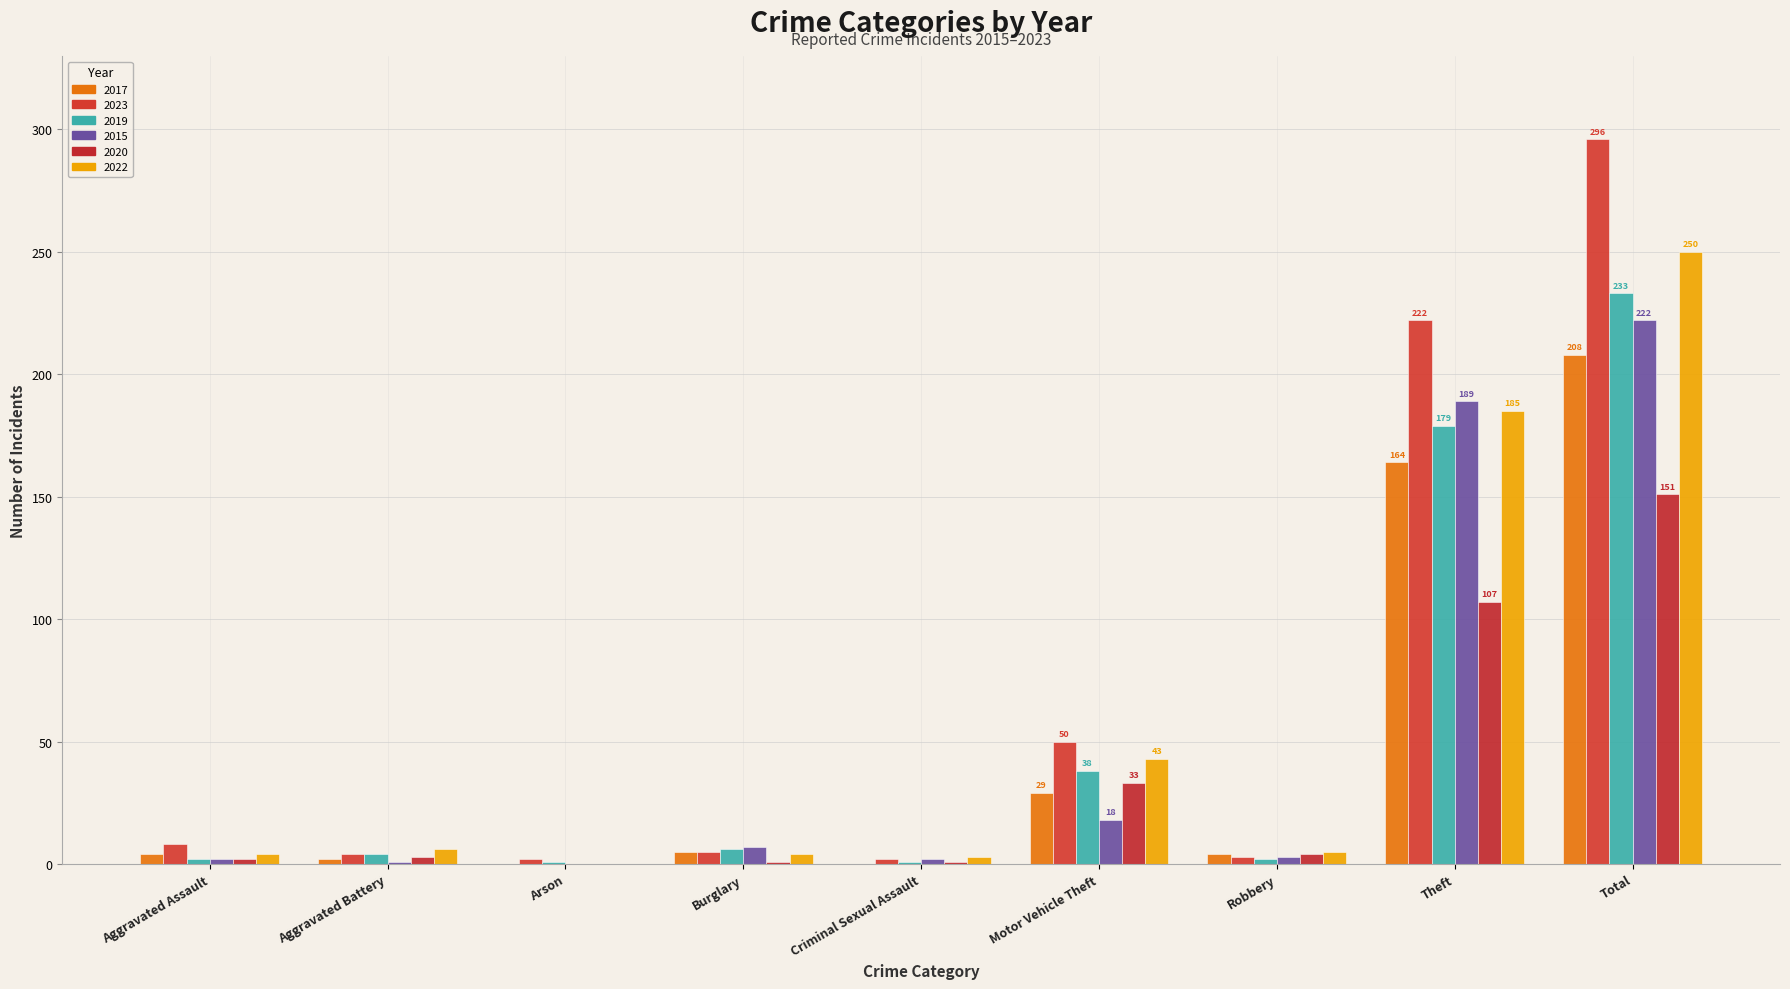

Is it true that 2015 equals 189 at Theft?

True